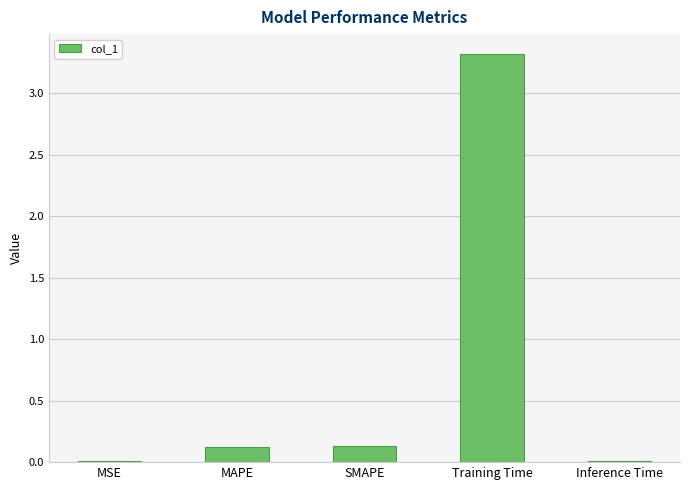

What is the sum of the values at Training Time and MAPE?

3.4